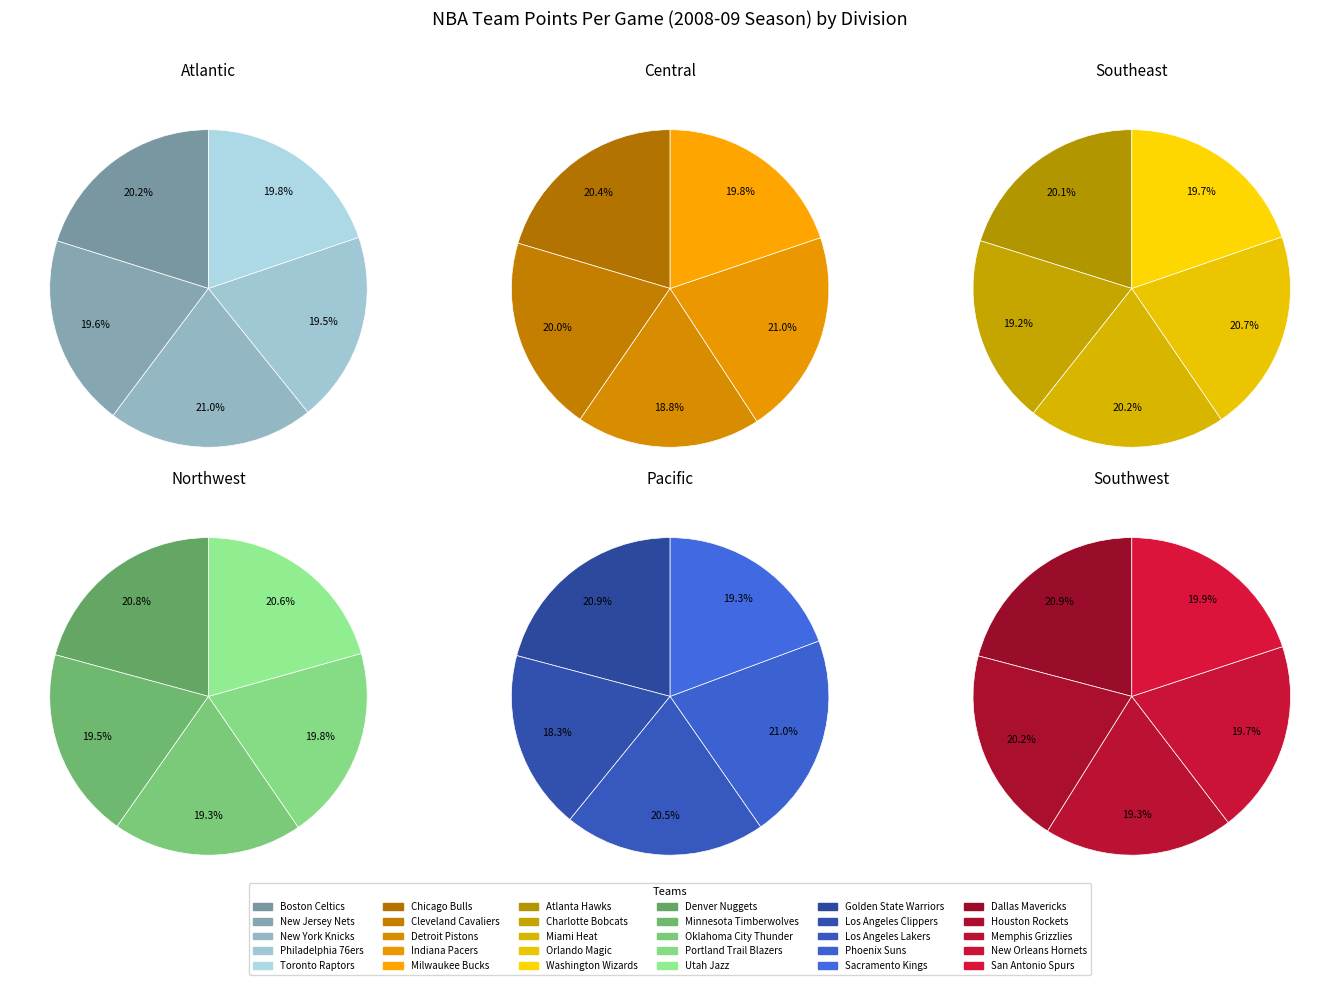

True or false: Memphis Grizzlies accounts for 1% of the total.

False